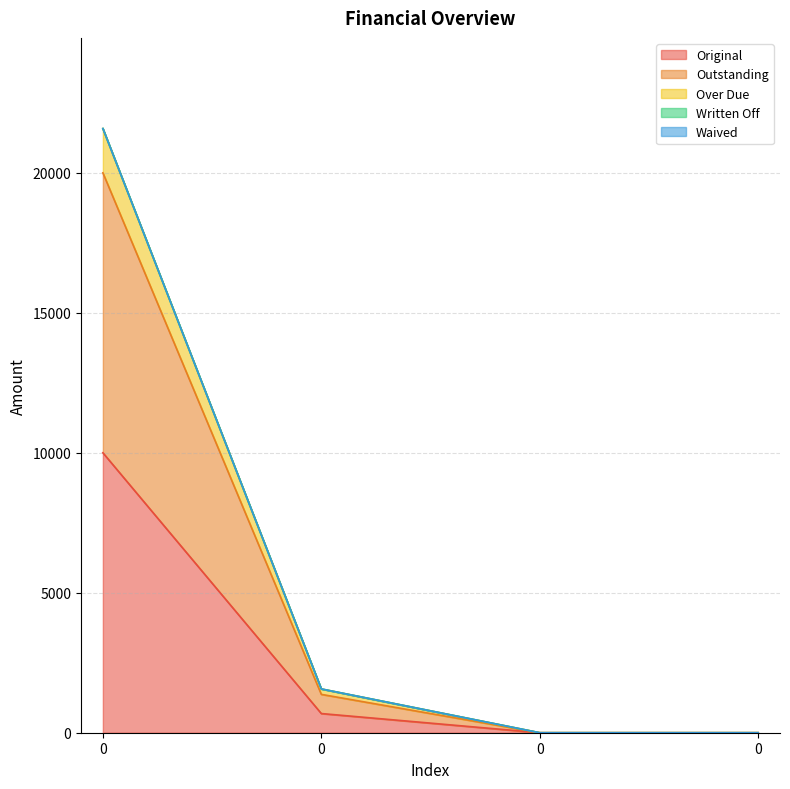

True or false: Original and Over Due cross at least once.

False